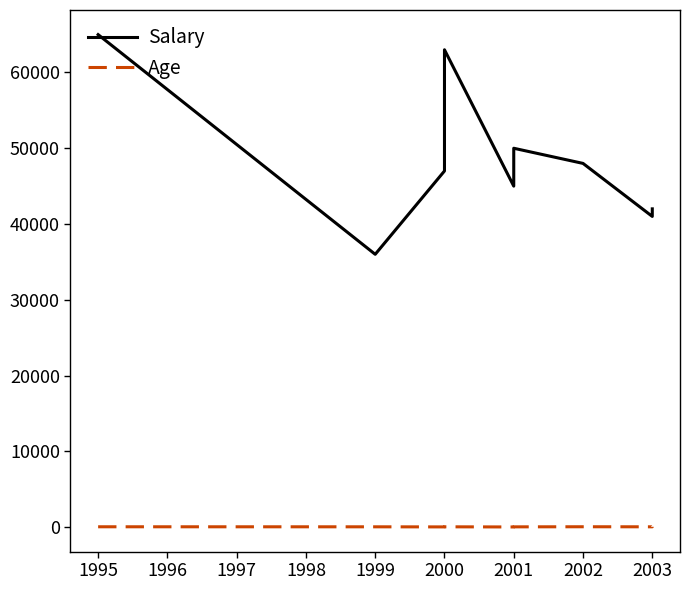

True or false: Salary and Age intersect in this chart.

False